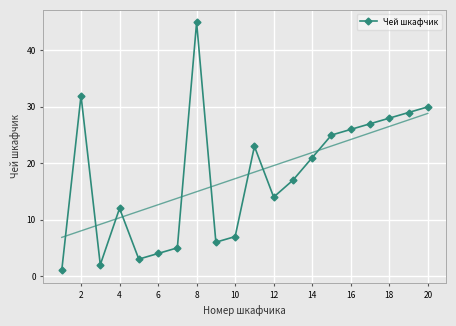

Reading left to right, list all the values displayed in this chart.

1	32	2	12	3	4	5	45	6	7	23	14	17	21	25	26	27	28	29	30